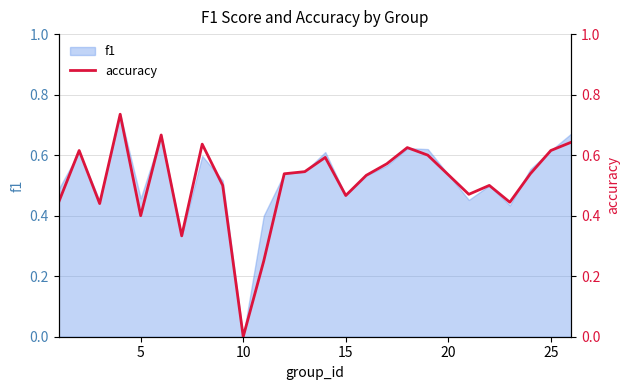

What is the difference between the second highest and minimum values?

0.7